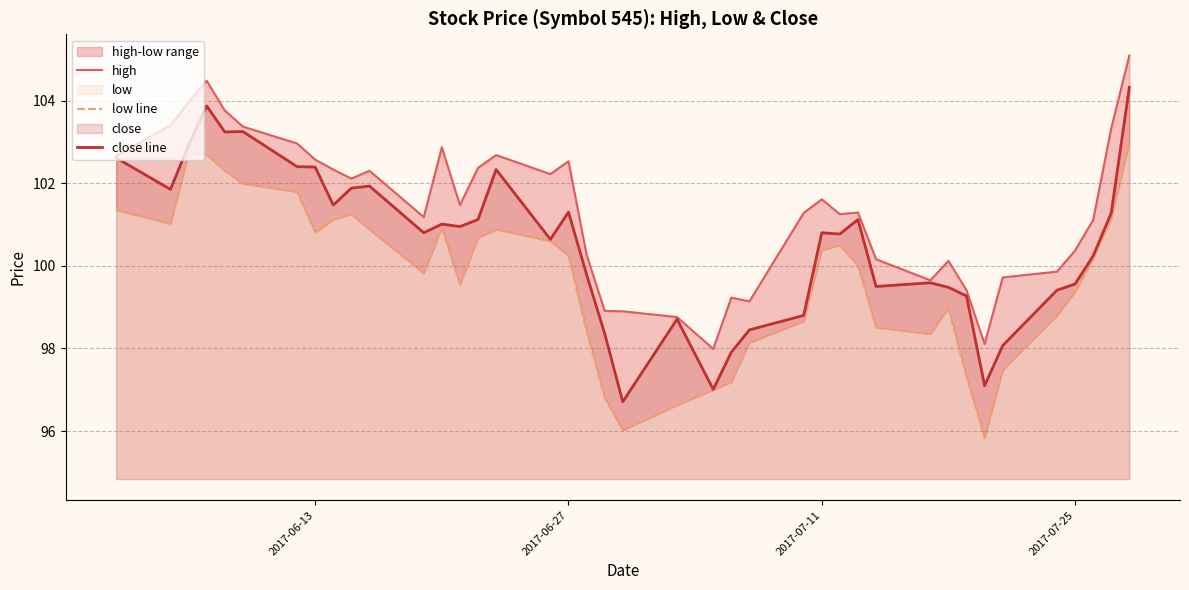

List the series in order of their peak value, highest first.

high, close line, low line